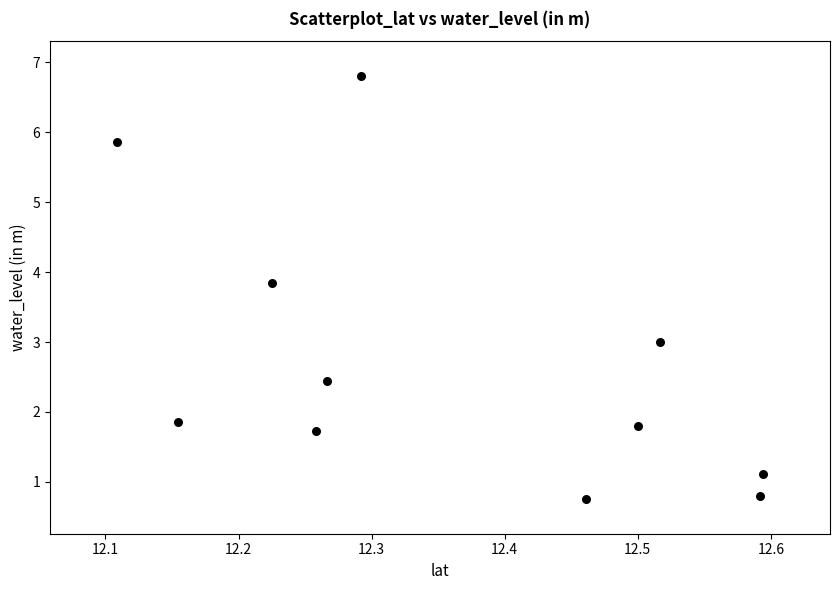

What is the range of X values (max minus min)?

0.5